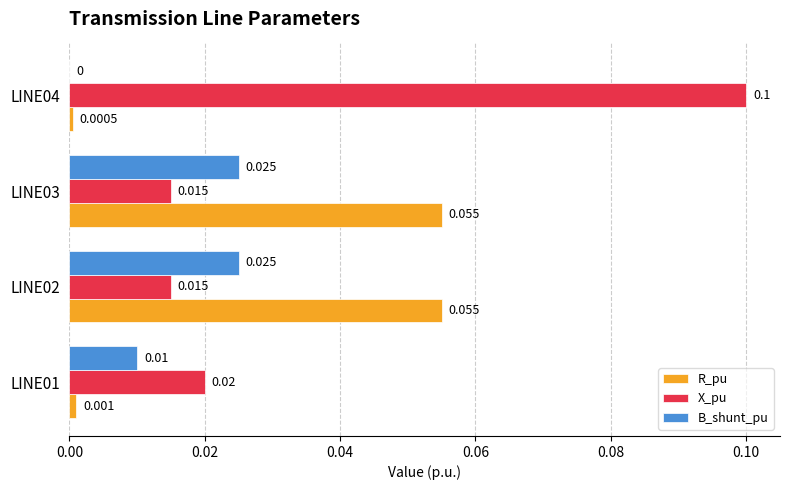

Between LINE02 and LINE04, which series saw the biggest shift?

X_pu